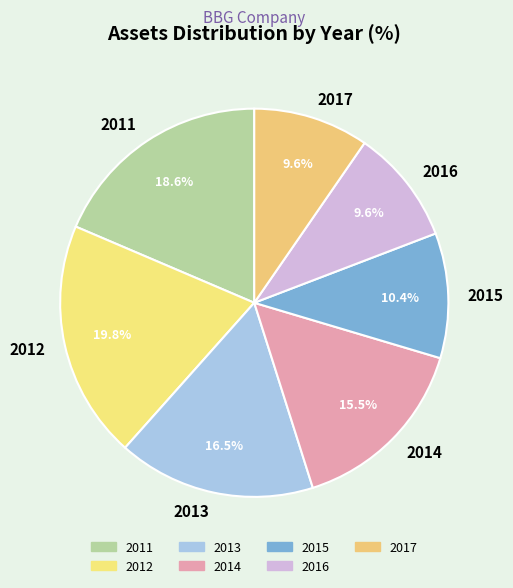

Combined, do 2013 and 2012 account for over 50%?

No